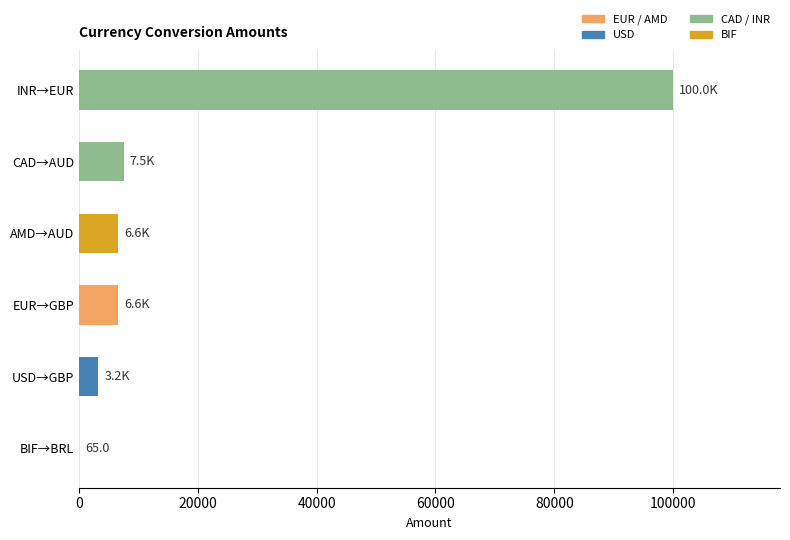

What is the sum of the values at EUR→GBP and USD→GBP?

9837.6